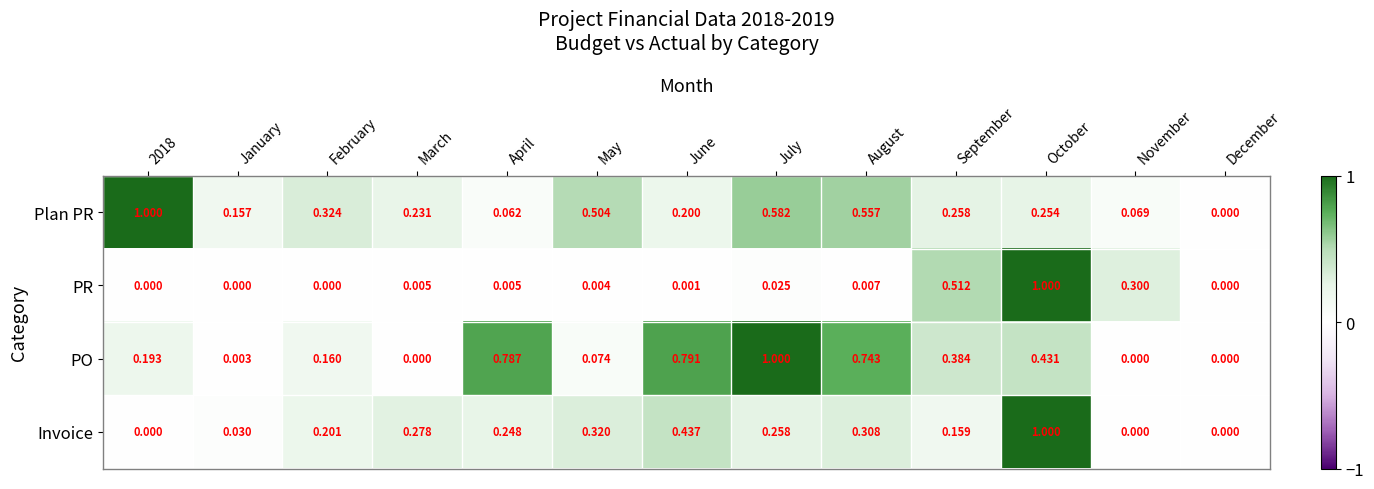

At which category is the sum across all series the highest?

October